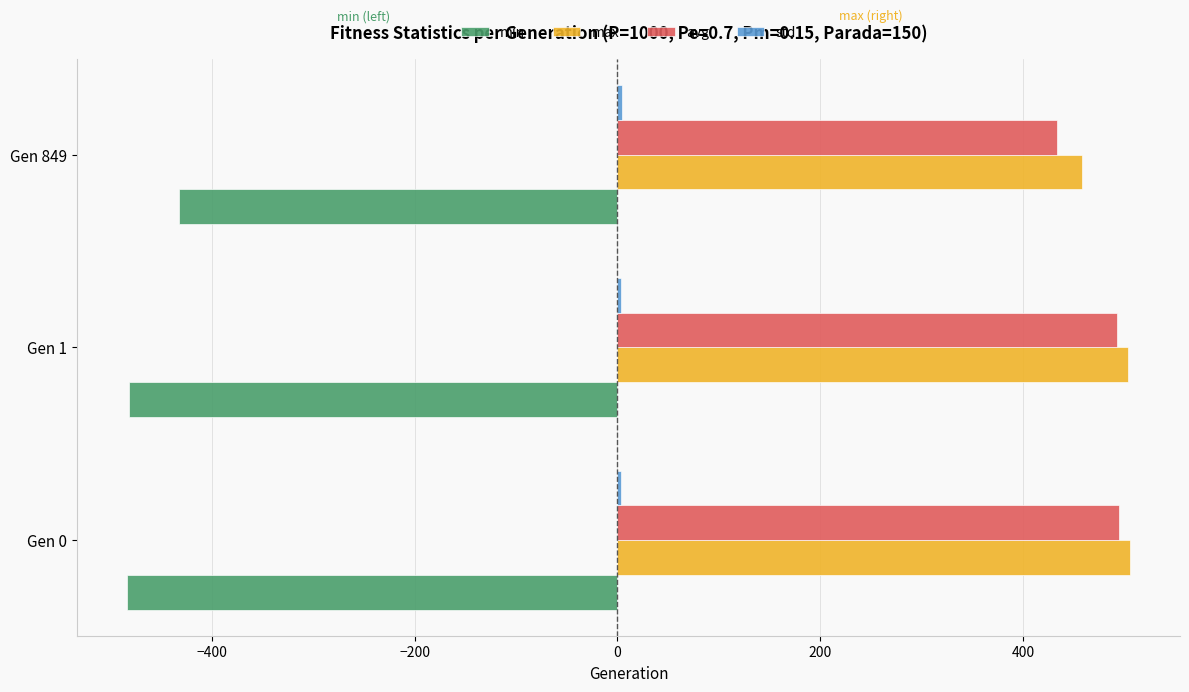

What is the average value of the min series?

-465.8